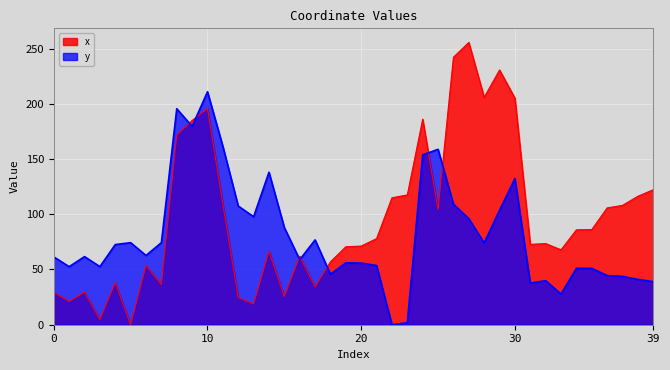

How many times do x and y cross each other?

7